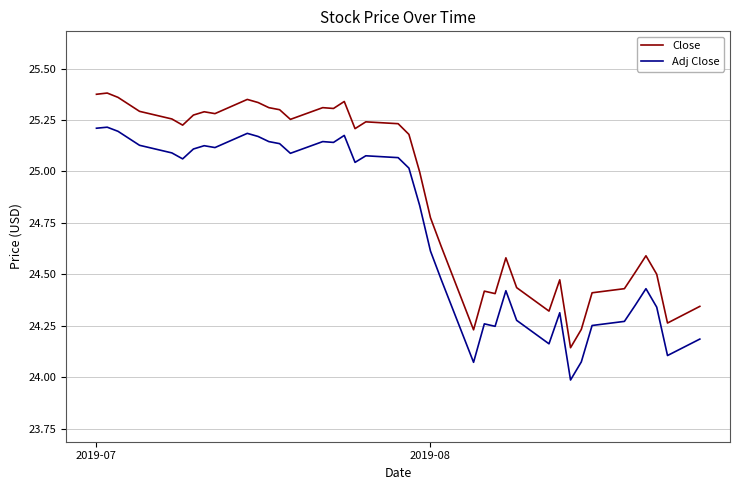

True or false: Close and Adj Close intersect in this chart.

False